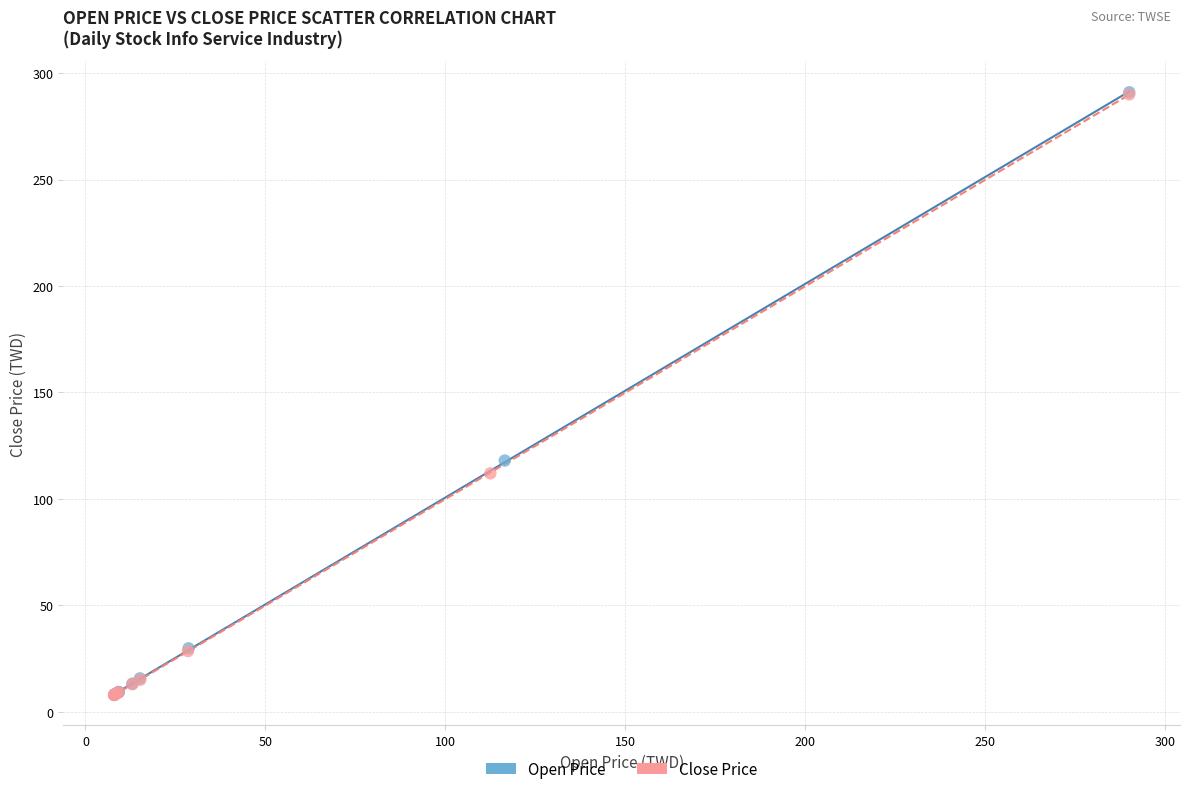

Which series has the largest Y range (max minus min)?

Open Price